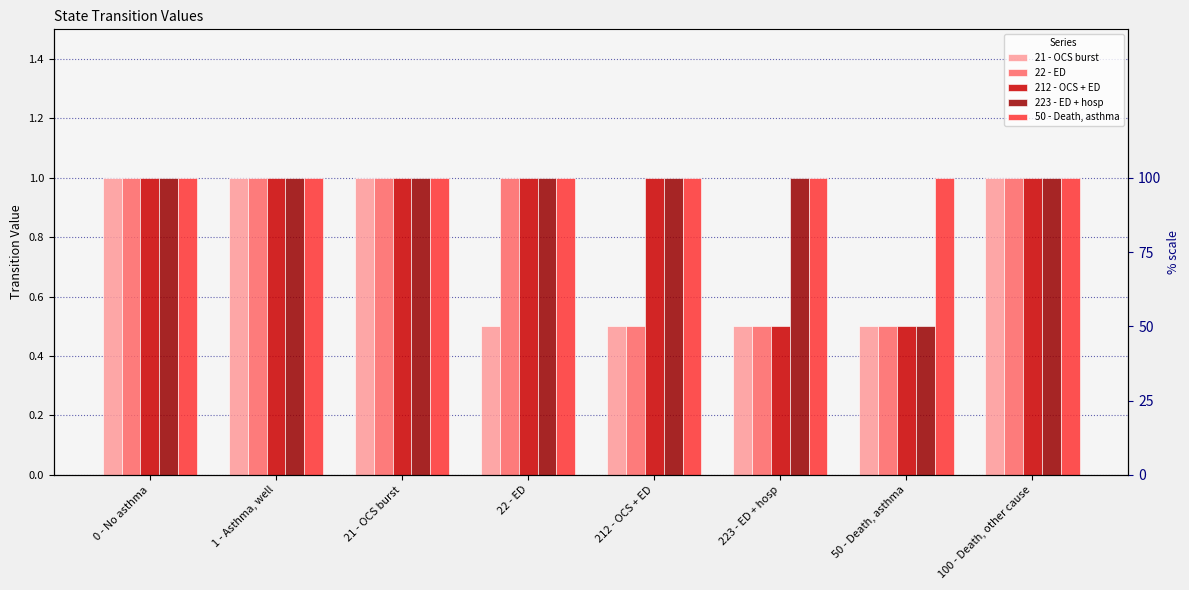

How many 223 - ED + hosp values are between 1 and 2?

7